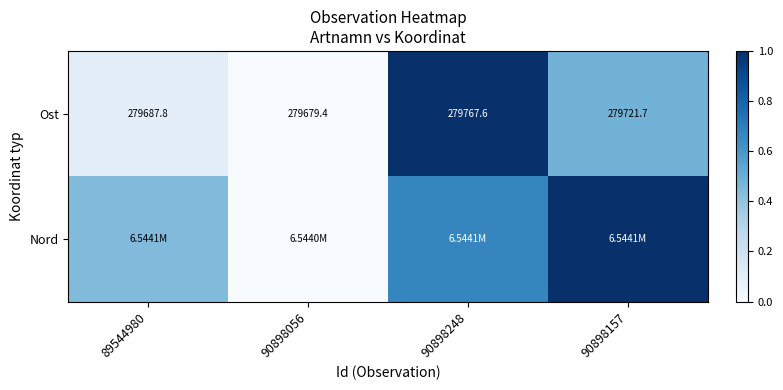

How many values in the Ost series exceed 279721?

2